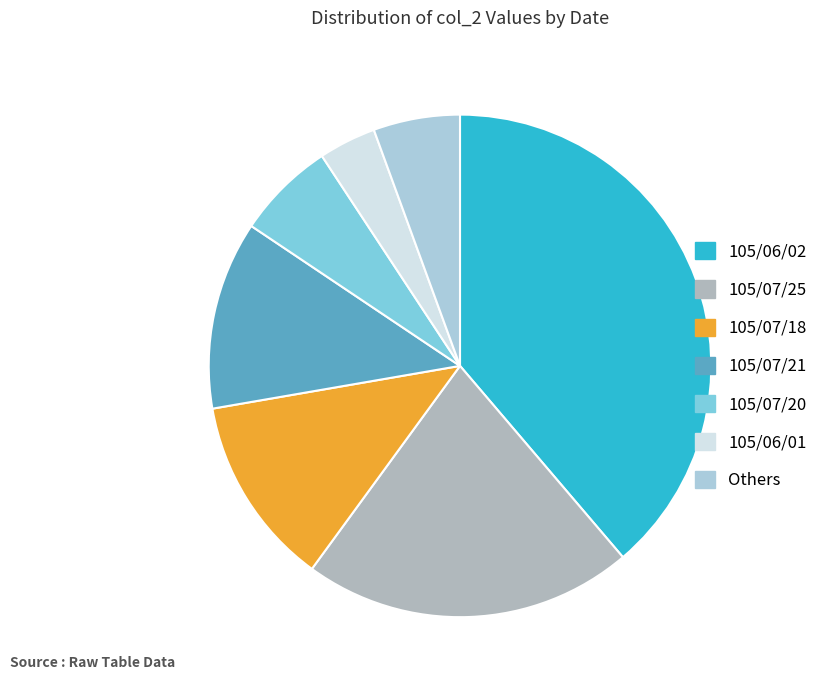

True or false: 105/07/21 accounts for 12% of the total.

True